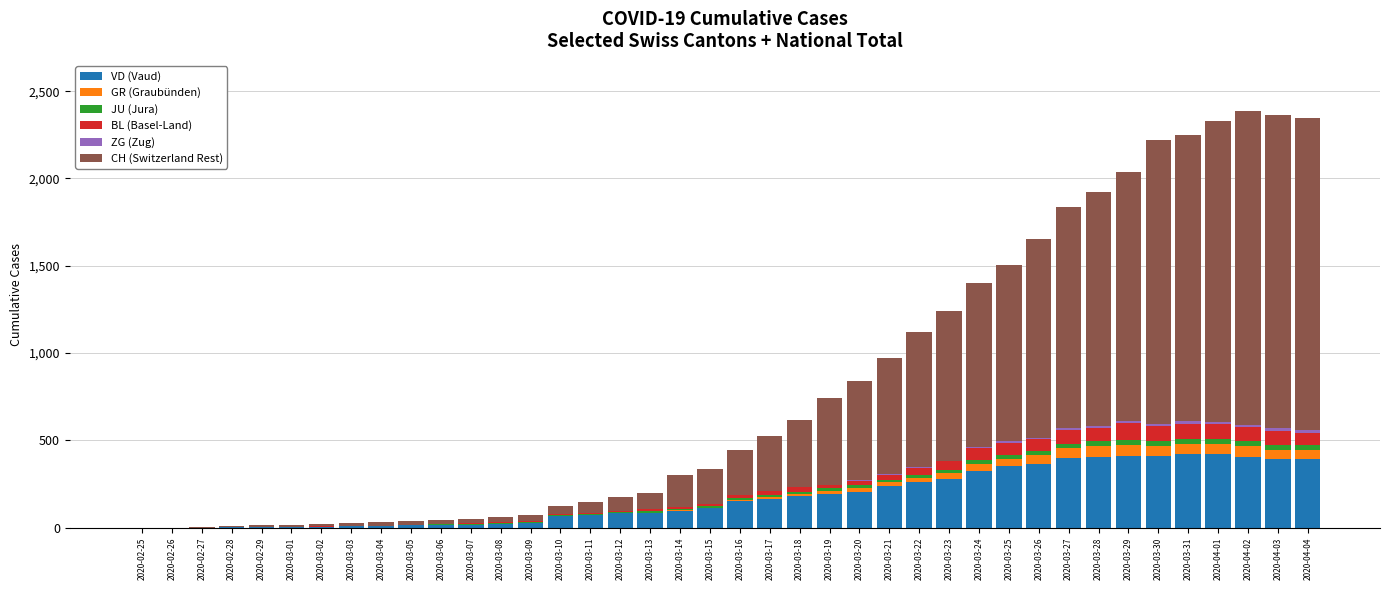

How many data points does each series have?

40